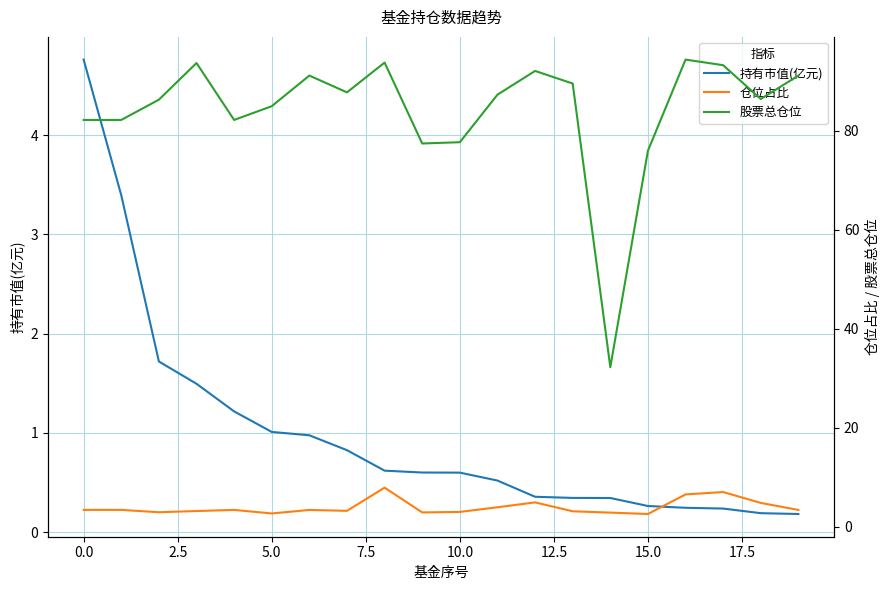

What is the label of the 16th point from the left?

15